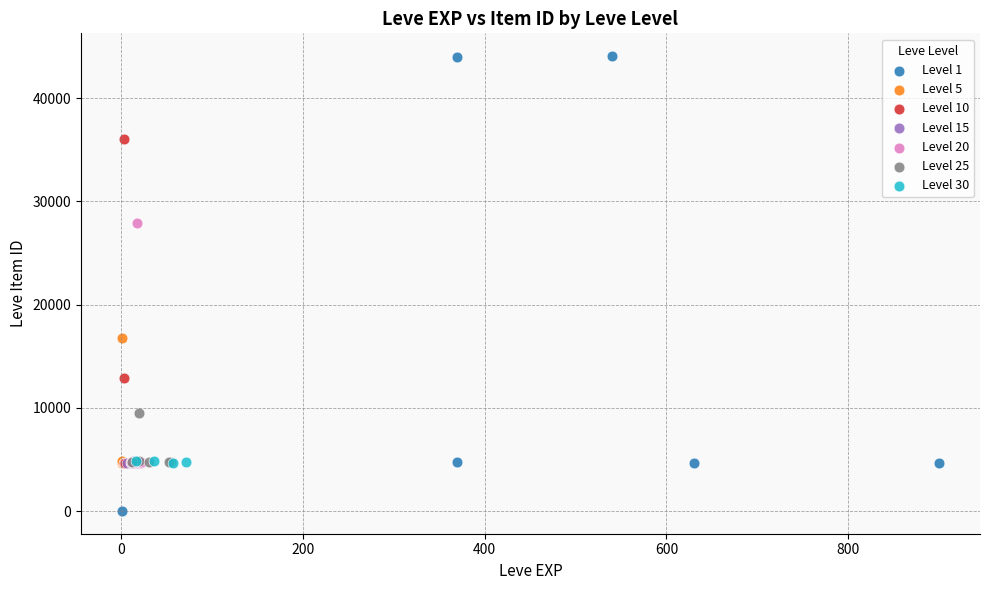

Which series reaches the maximum Y coordinate?

Level 1